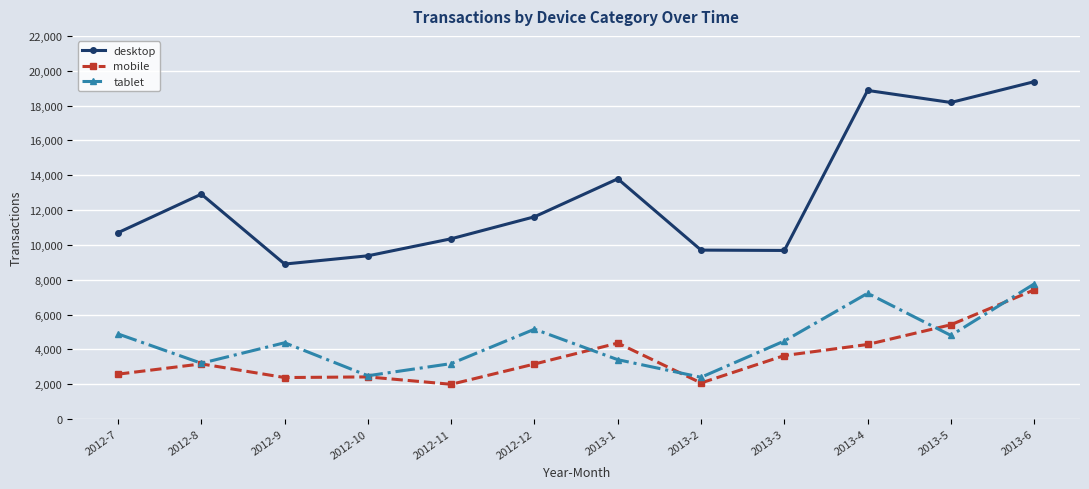

Is this an area chart (filled region under the line)?

No